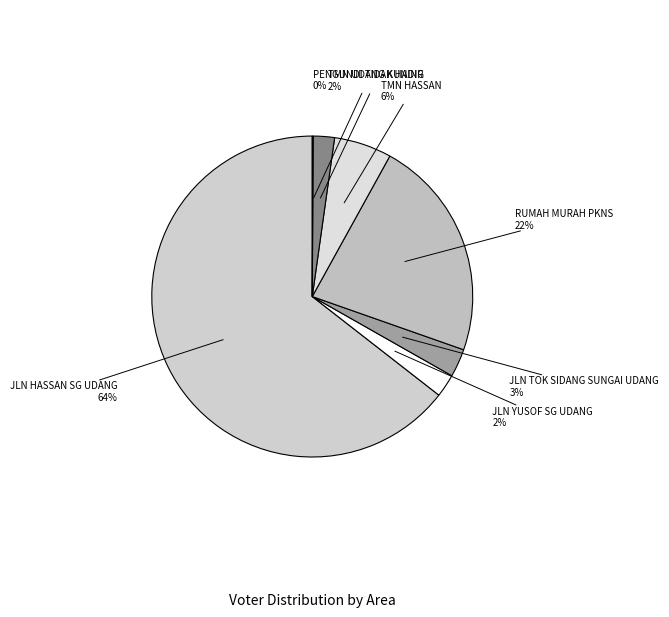

To the nearest percent, what is the average slice percentage?

14%